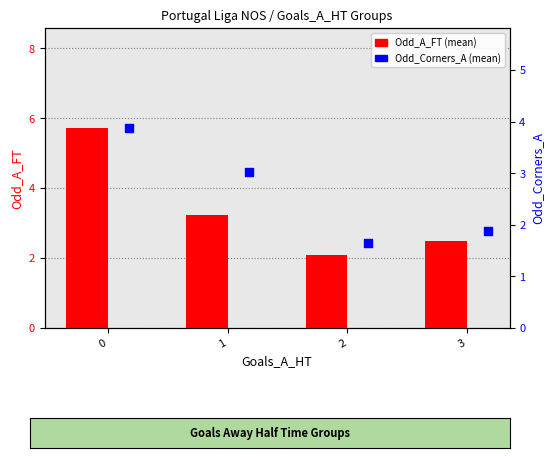

Is the value of Odd_Corners_A (mean) at 1 greater than the value of Odd_A_FT (mean) at 2?

Yes